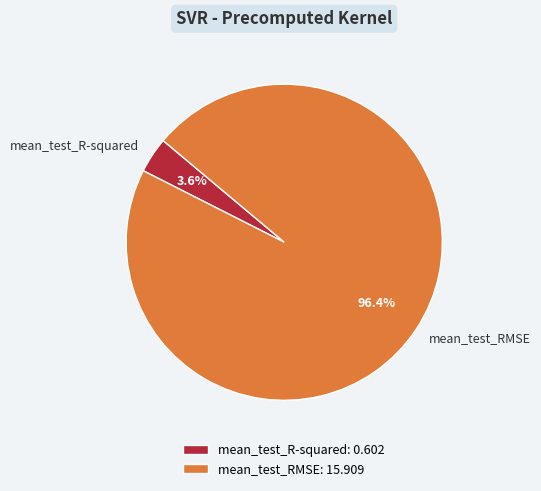

True or false: mean_test_RMSE accounts for 86% of the total.

False